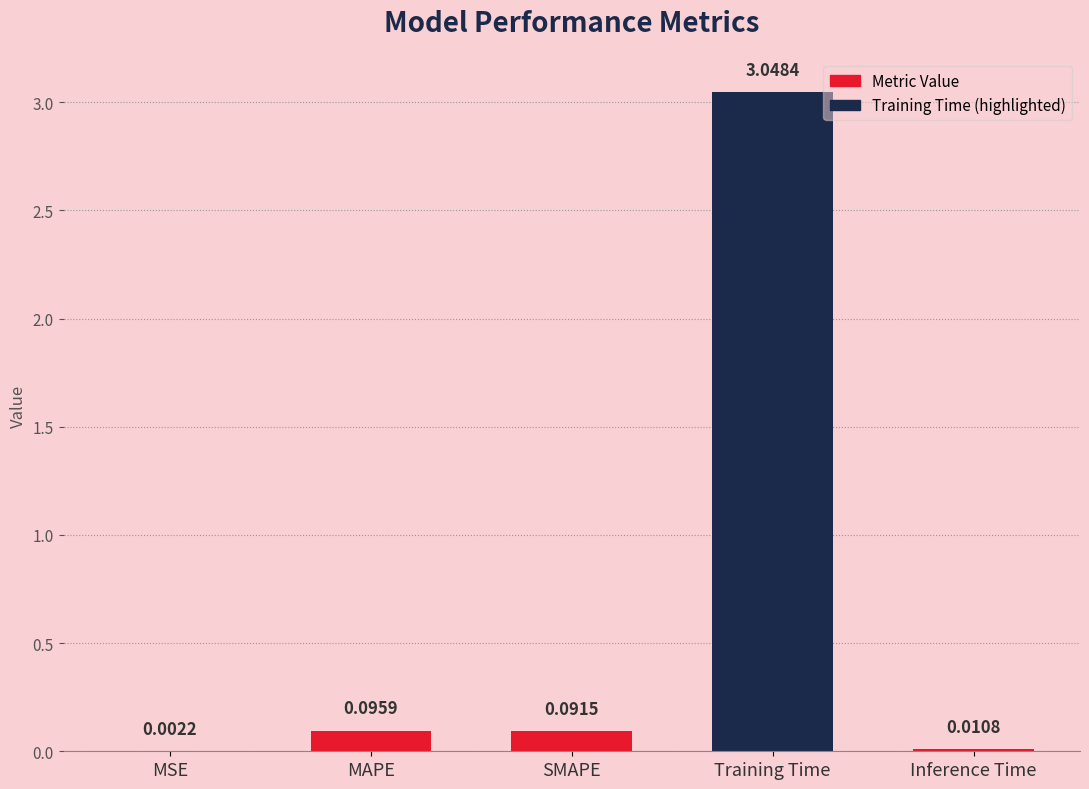

At which category does the chart reach its peak across all series?

Training Time